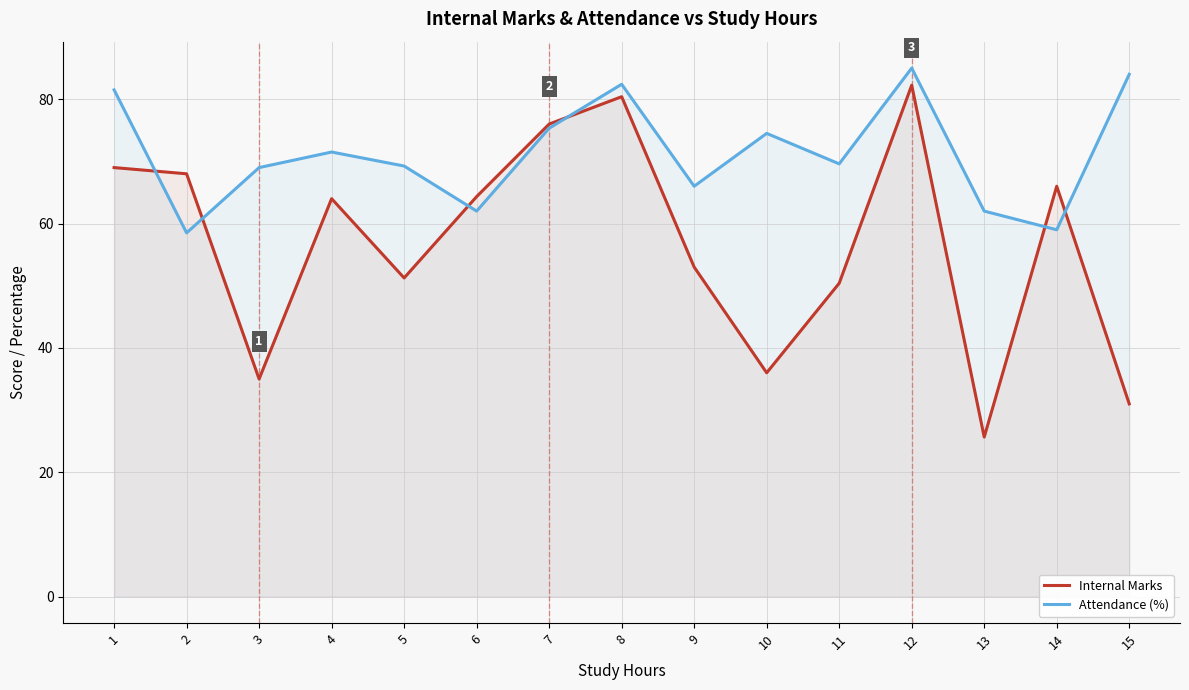

True or false: Internal Marks has a value of 49.1 at 3.

False